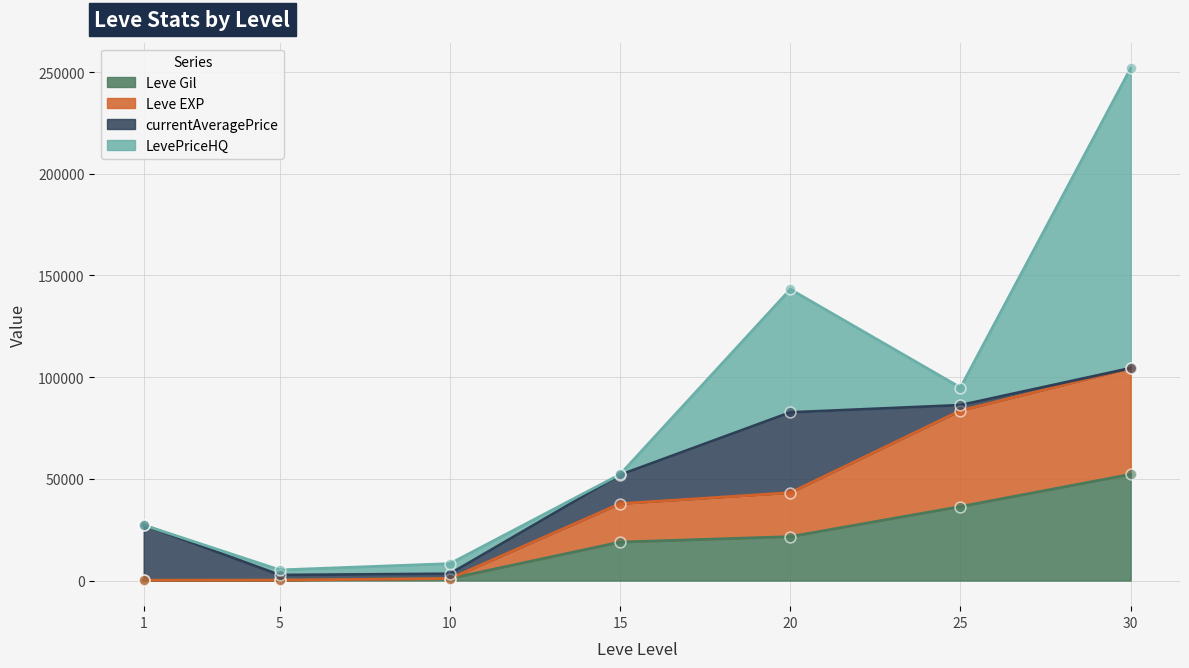

At which category is the sum across all series the highest?

30